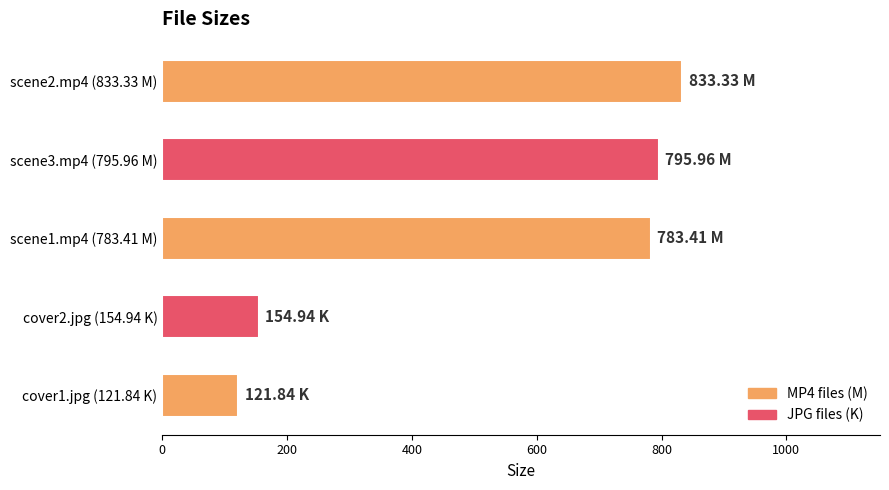

What is the difference between the maximum and minimum values?

711.5